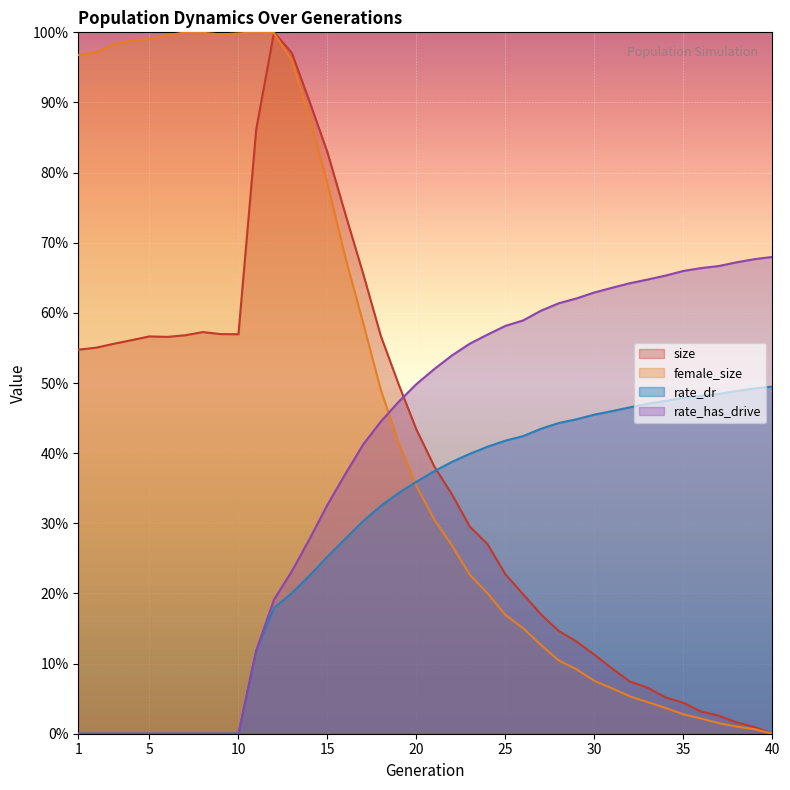

How many series are shown in this chart?

4